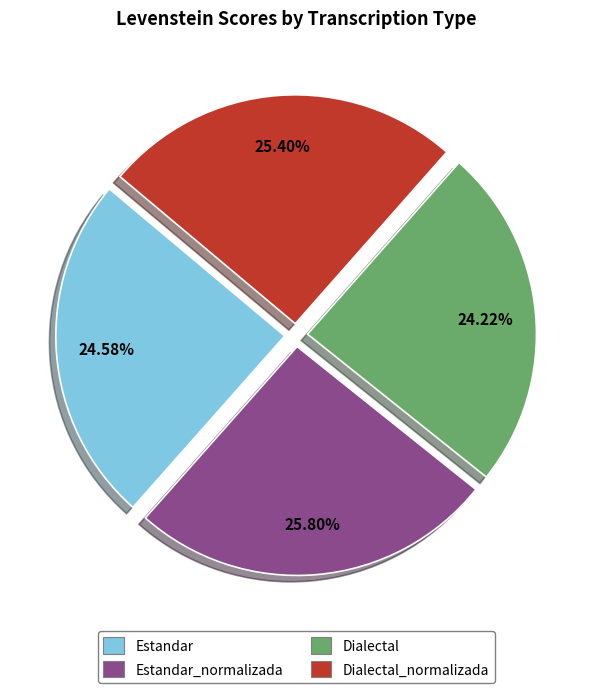

Is there a majority slice in this chart?

No